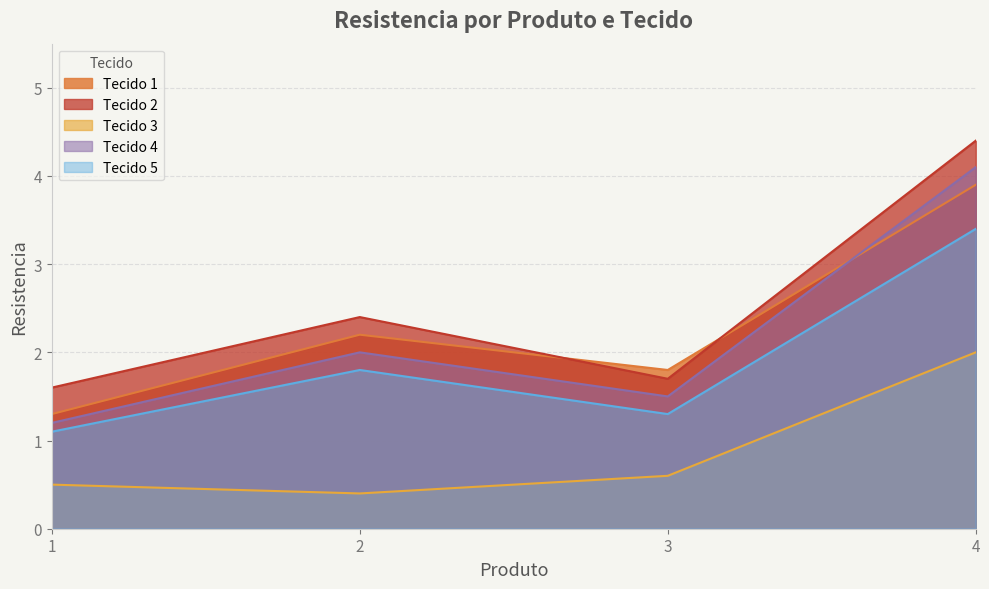

Count the Tecido 2 values in the range 1 to 4.

3